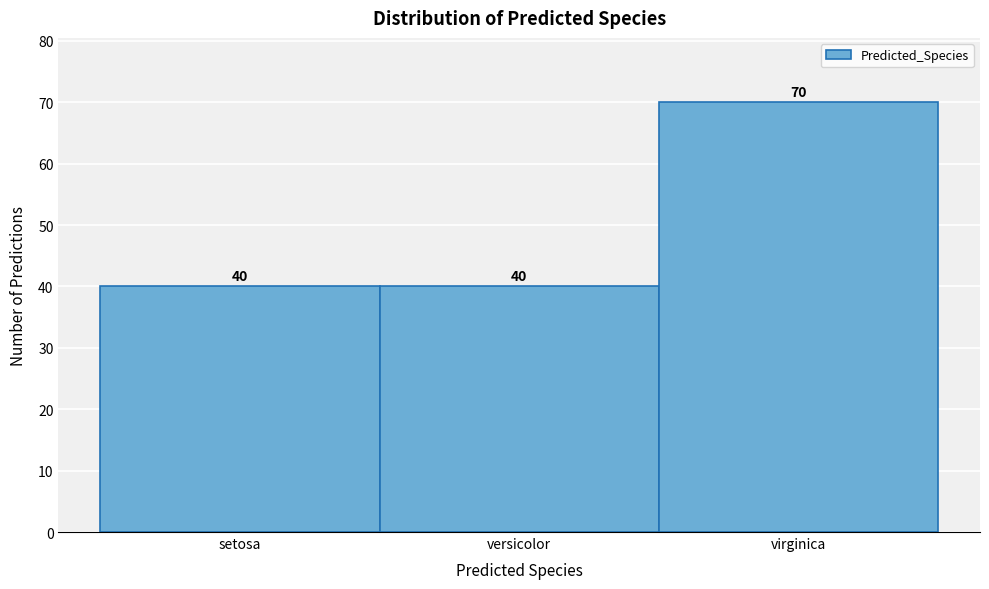

Reading right to left, list all the values displayed in this chart.

70	40	40